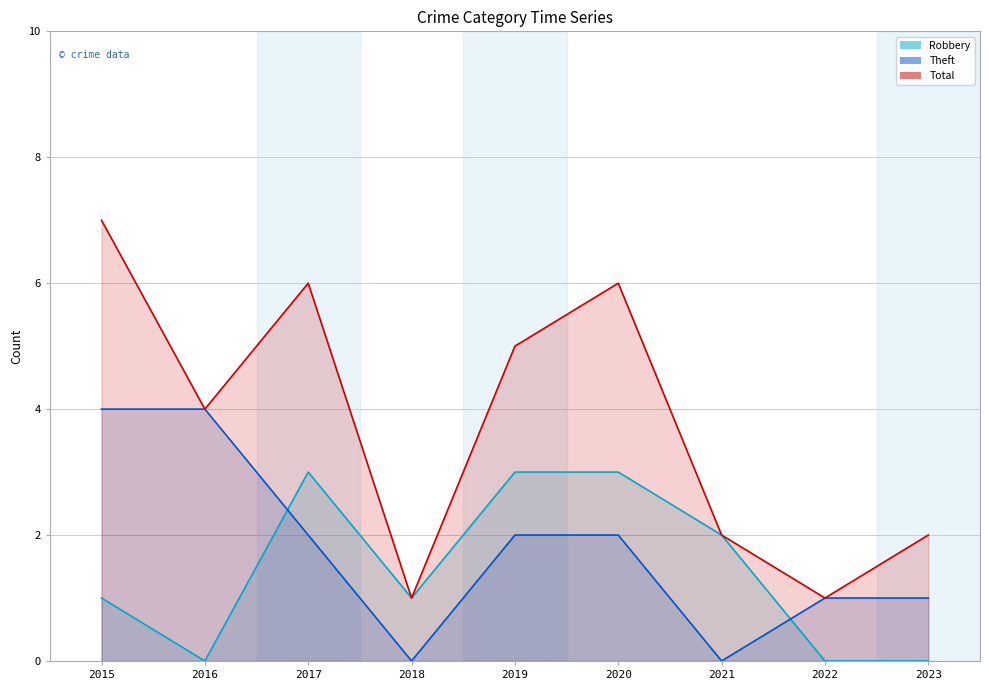

At which category does Theft reach its first local valley?

2018